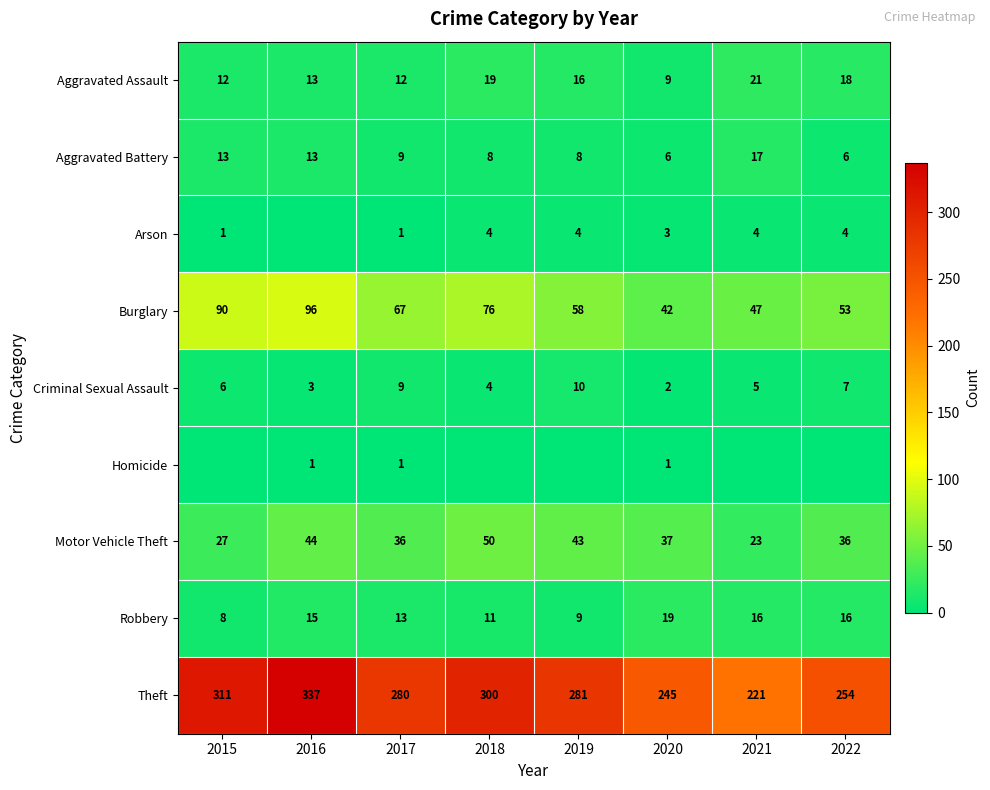

At how many categories does at least one series exceed 102?

8